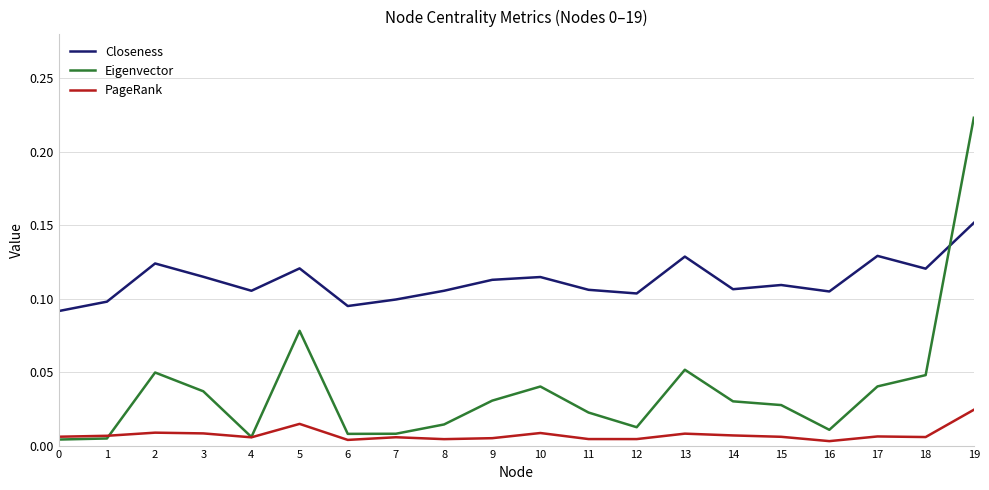

Which series changed the most between 4 and 14?

Eigenvector